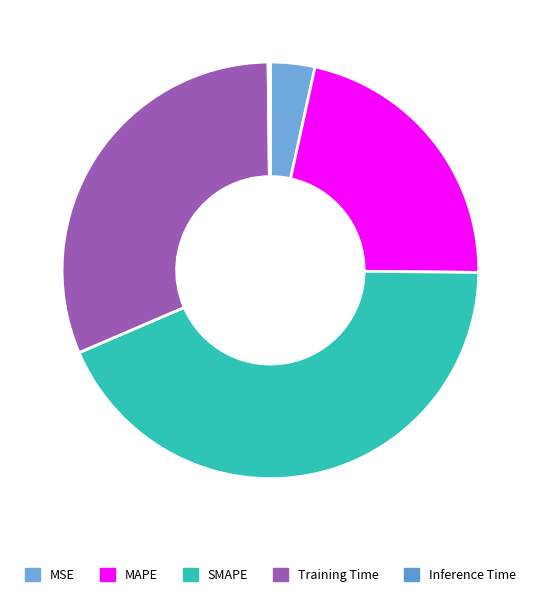

The SMAPE slice represents 49% of the pie. True or false?

False